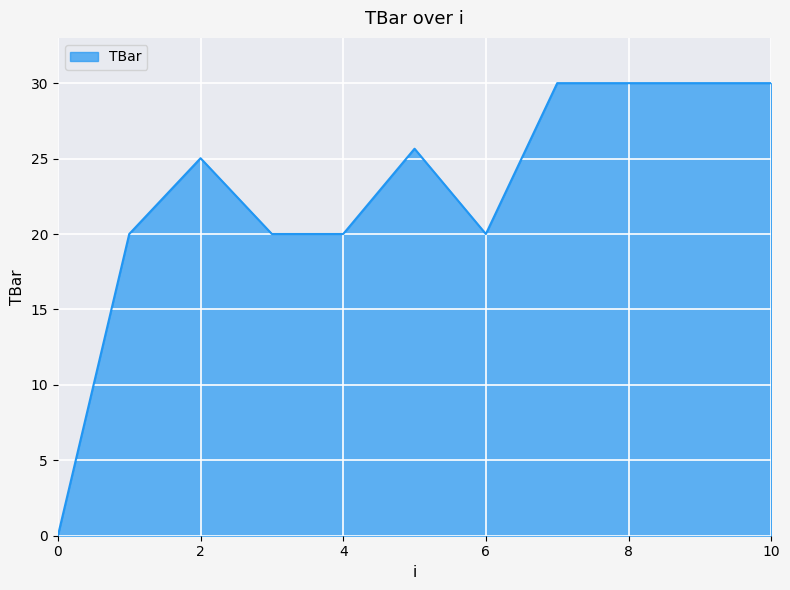

How many categories are shown in the chart?

11